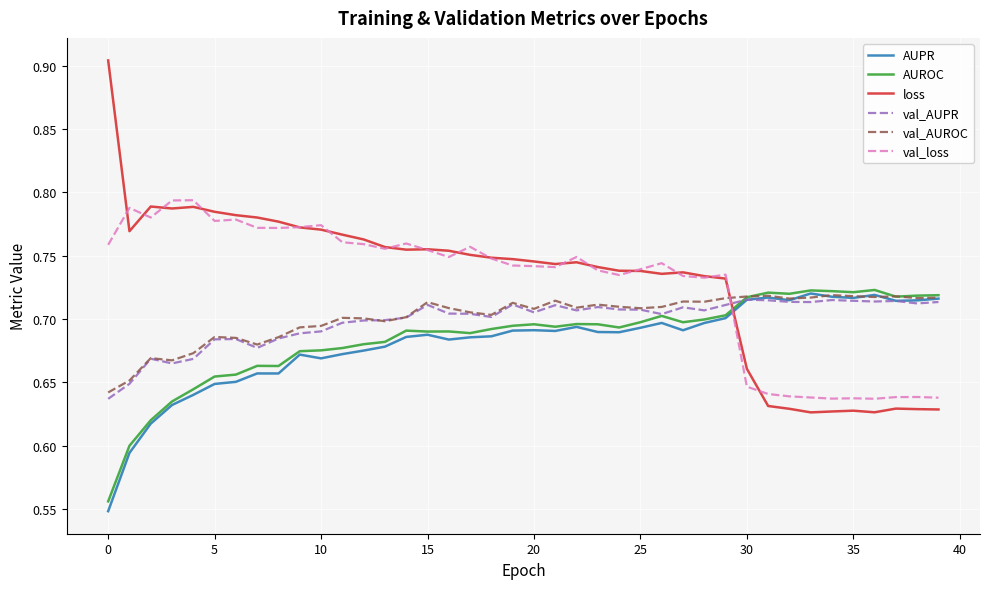

Which series has the widest spread of values?

loss